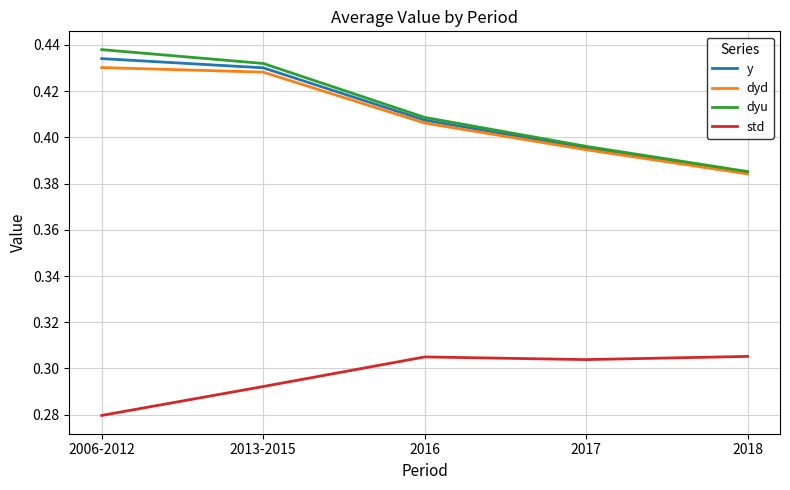

Which series changed the most between 2016 and 2018?

dyu